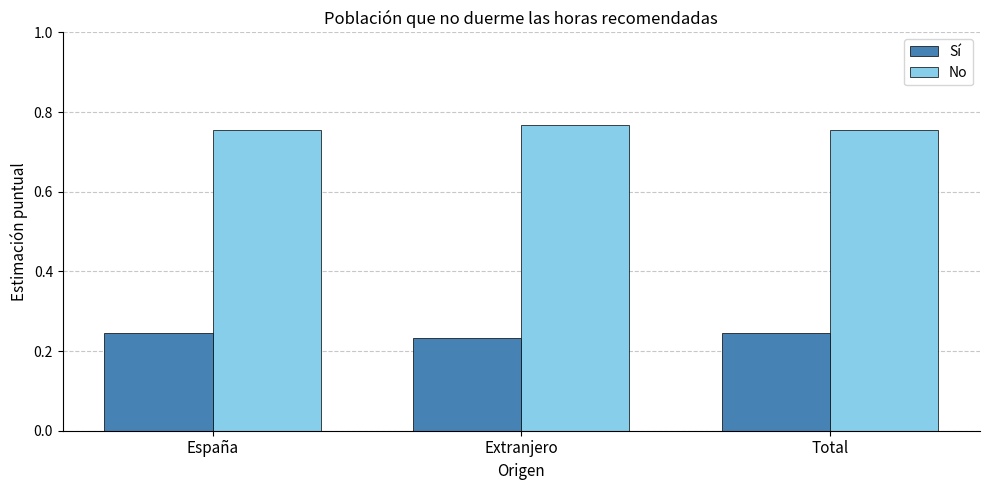

What is the spread (max minus min) of values at Extranjero?

0.5